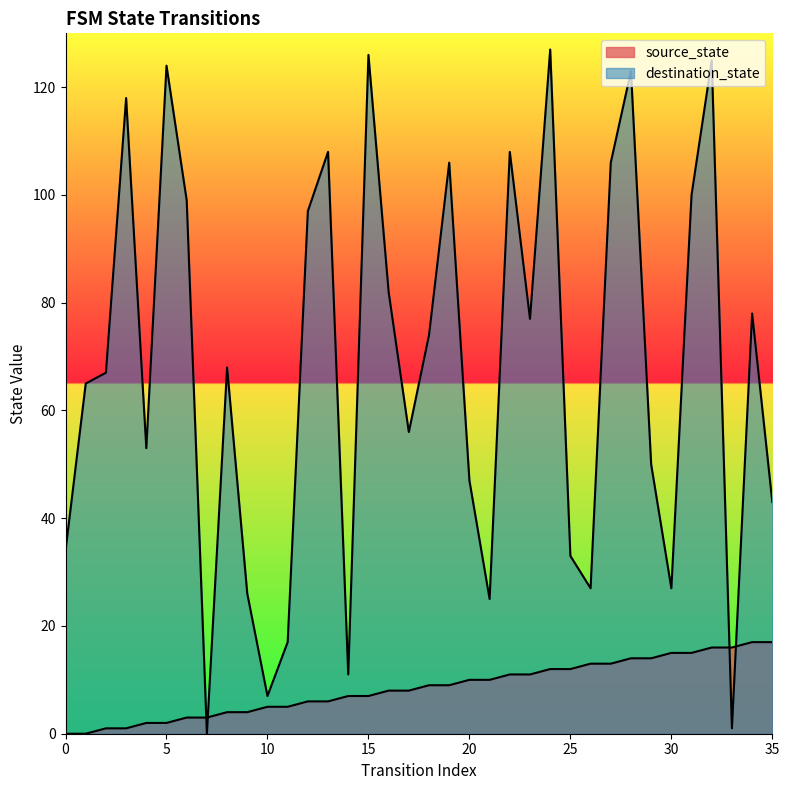

How many data points in destination_state are above 68?

17